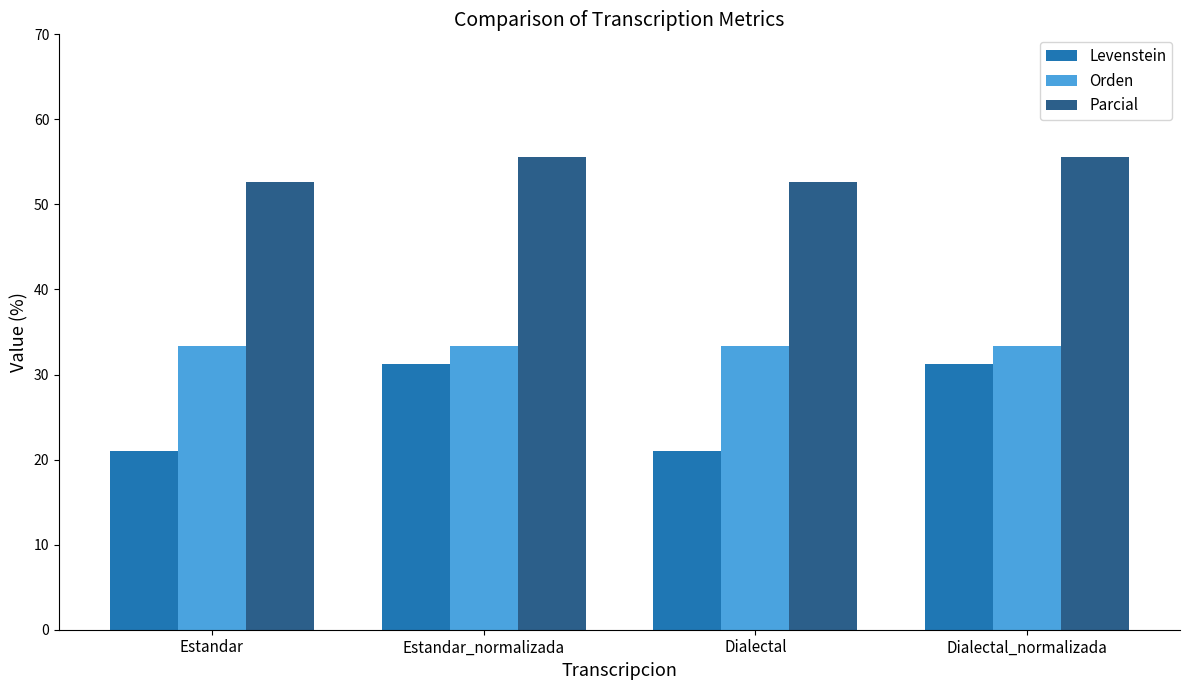

True or false: Orden has a value of 53.2 at Estandar.

False